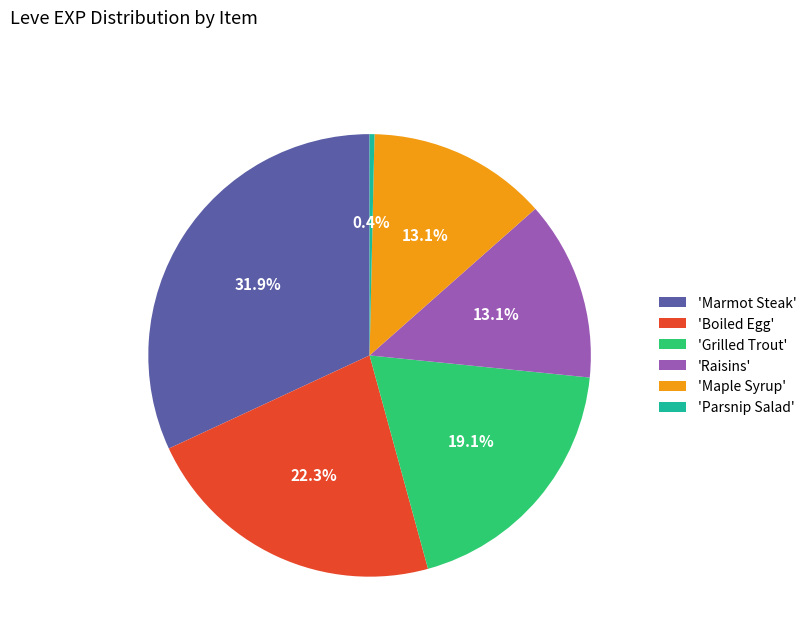

Which slice is the smallest?

'Parsnip Salad'